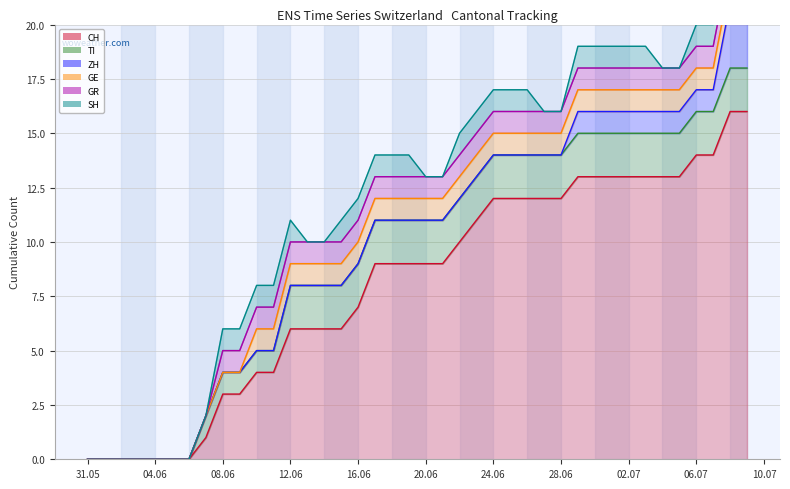

What is the difference between the second highest and minimum values in the TI line series?

18